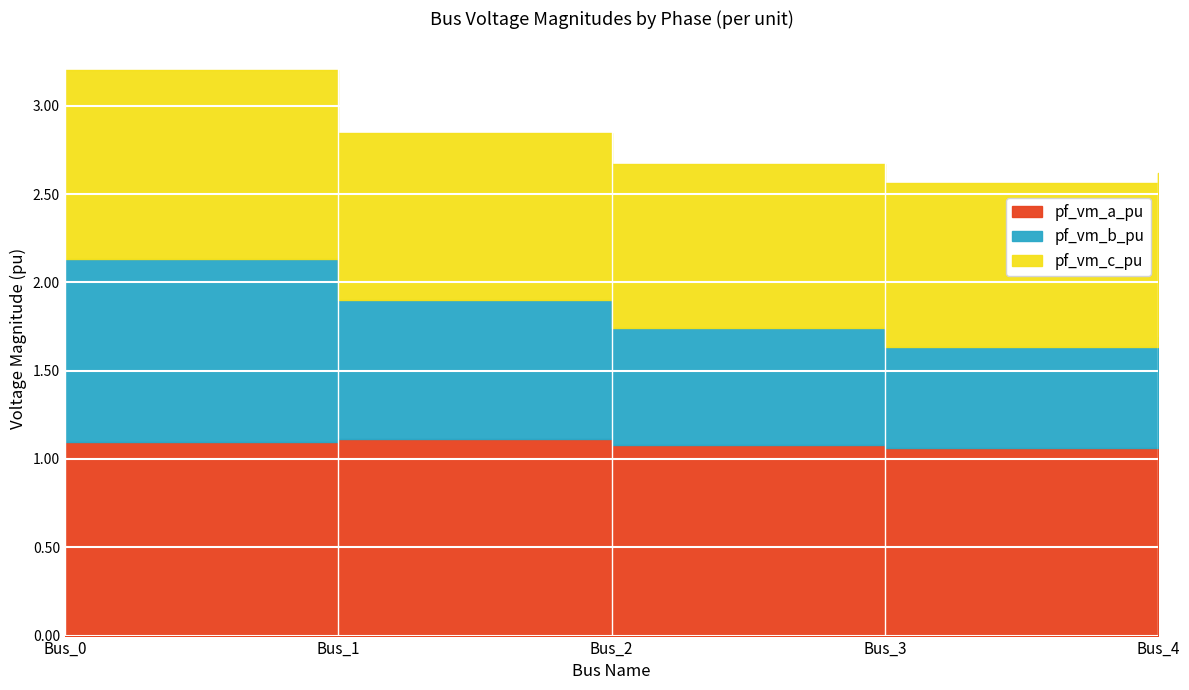

Which series has the largest total across all categories?

pf_vm_a_pu